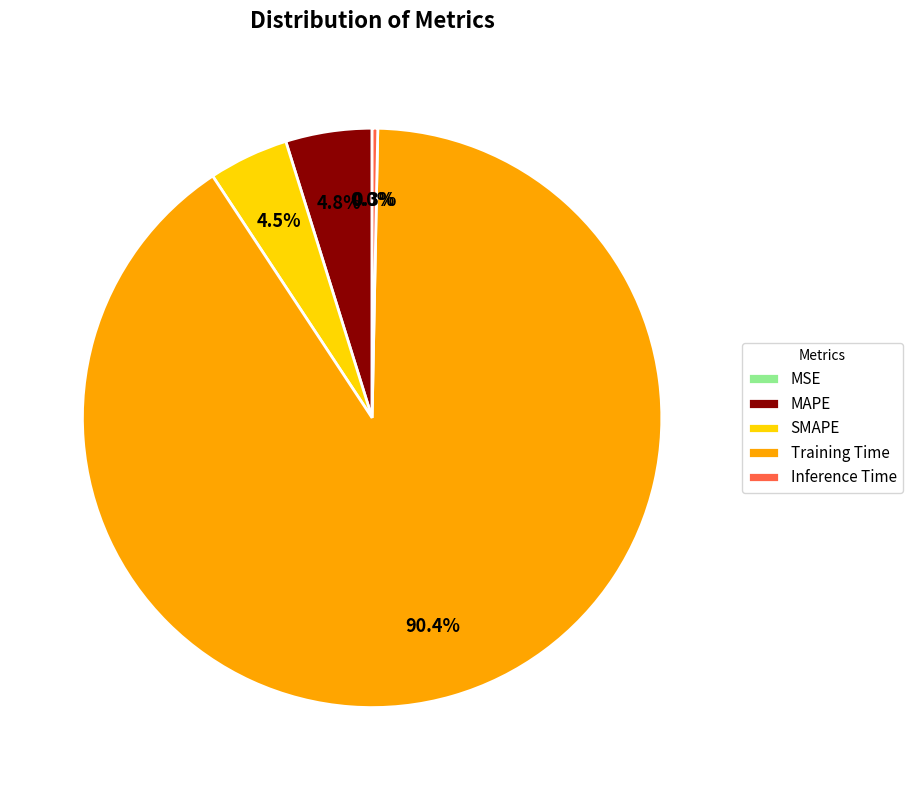

What percentage is NOT represented by Inference Time?

99.7%